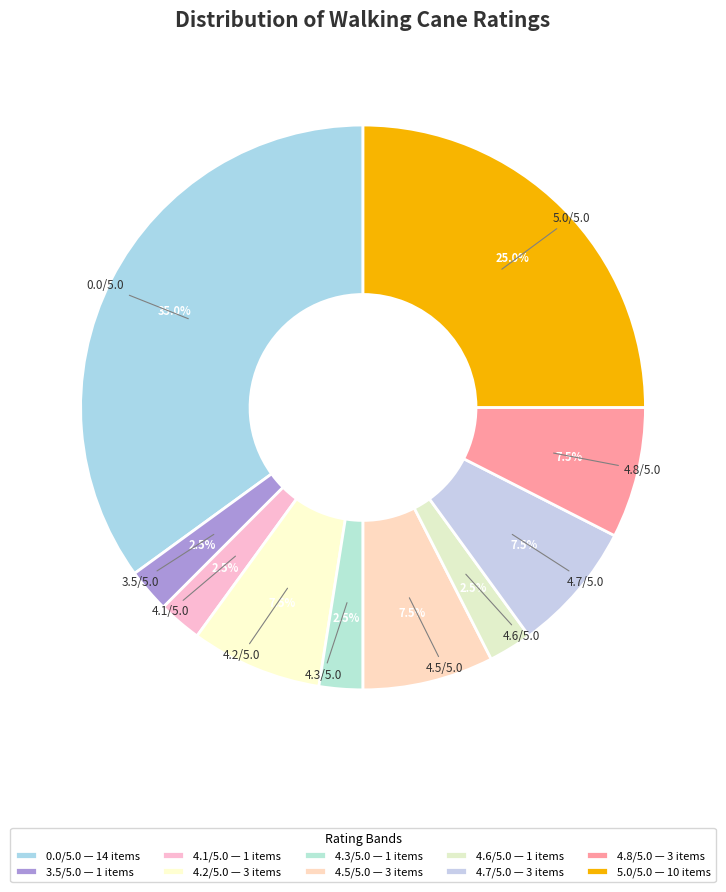

How many slices are in this pie chart?

10